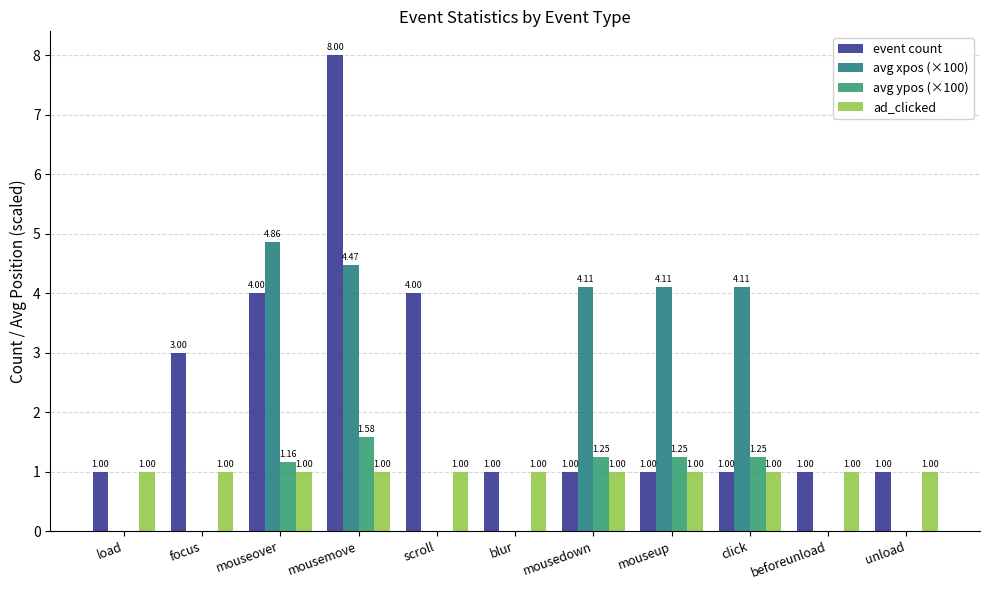

What is the label of the 8th bar from the right?

mousemove